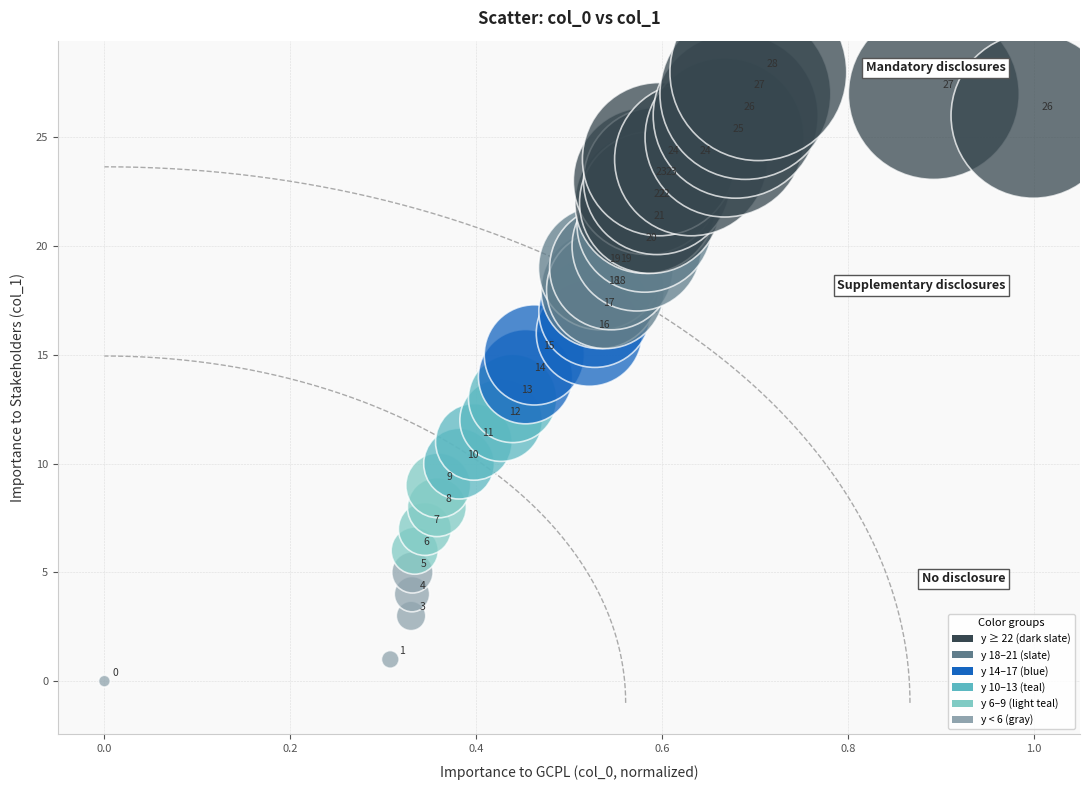

What Y value in the scatter plot is closest to 14?

14